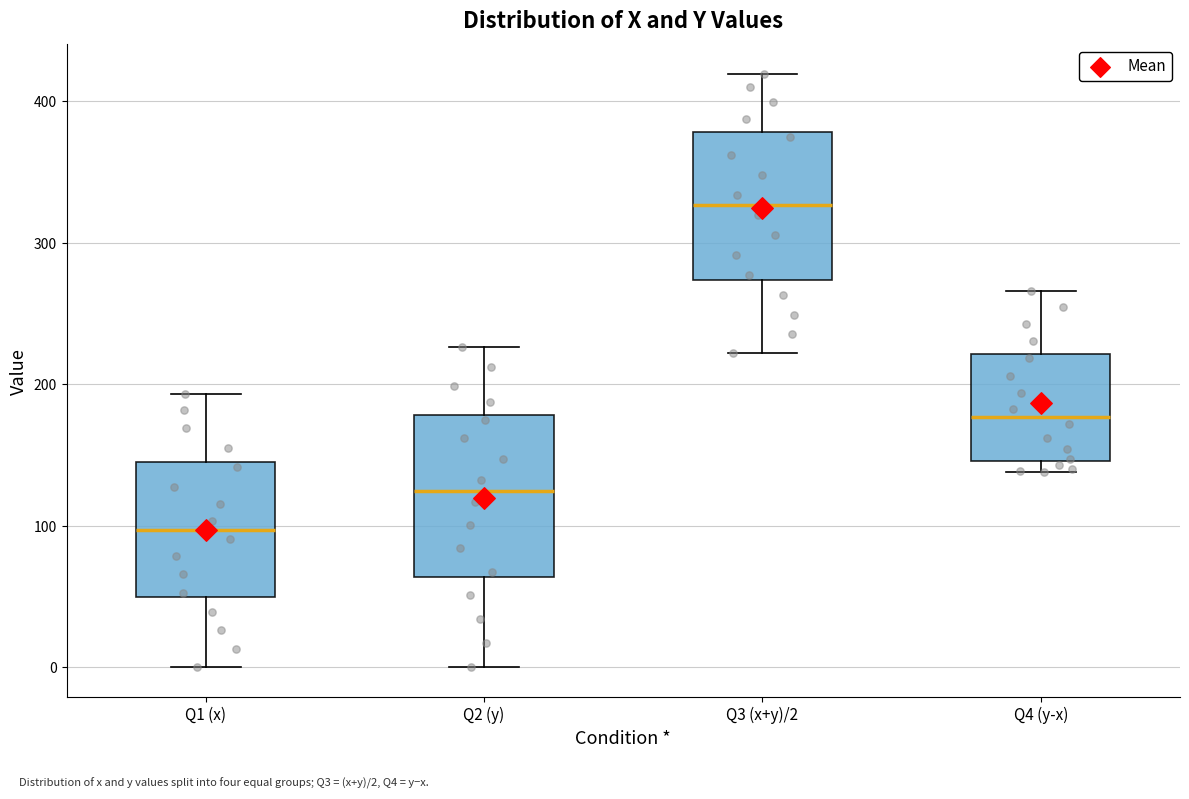

Reading left to right, read every box against the y-axis: the position of its median line, the range the box covers, and the ends of its whiskers. The values are not printed on the chart, so give them approximately, as read against the axis.

Q1 (x): median 100, box 50 to 140, whiskers 0 to 190
Q2 (y): median 120, box 60 to 180, whiskers 0 to 230
Q3 (x+y)/2: median 330, box 270 to 380, whiskers 220 to 420
Q4 (y-x): median 180, box 150 to 220, whiskers 140 to 270